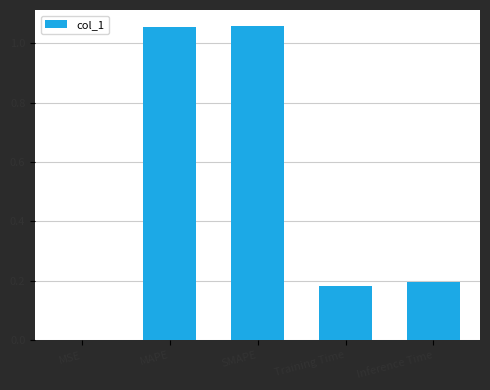

How many data points does each series have?

5